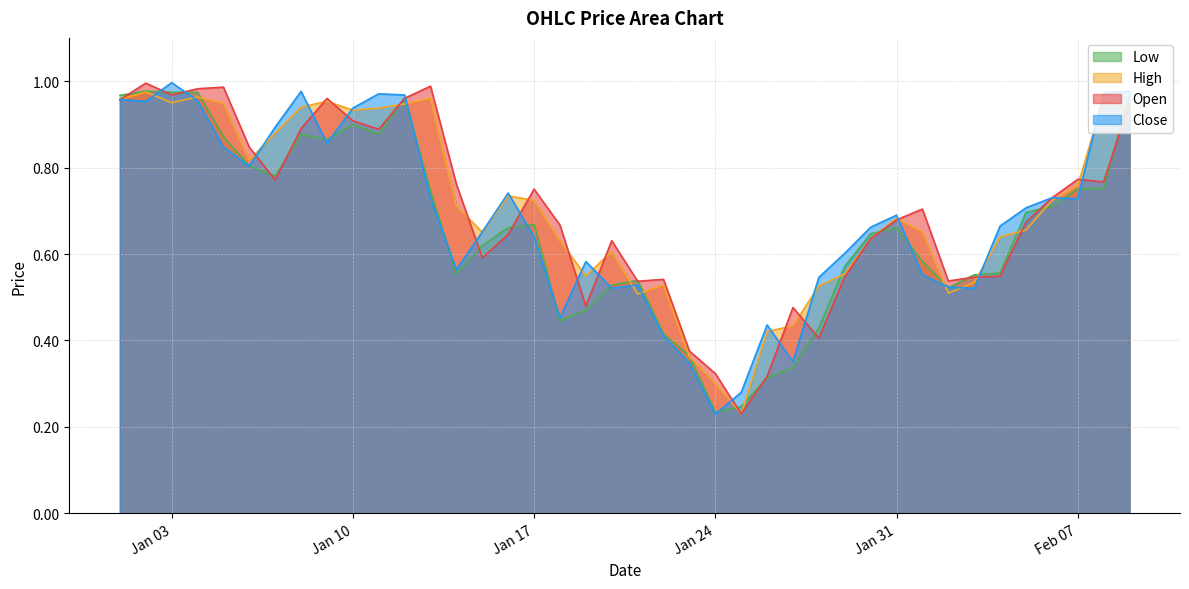

Is the value of Open at 2023-01-28 greater than the value of Low at 2023-02-01?

No